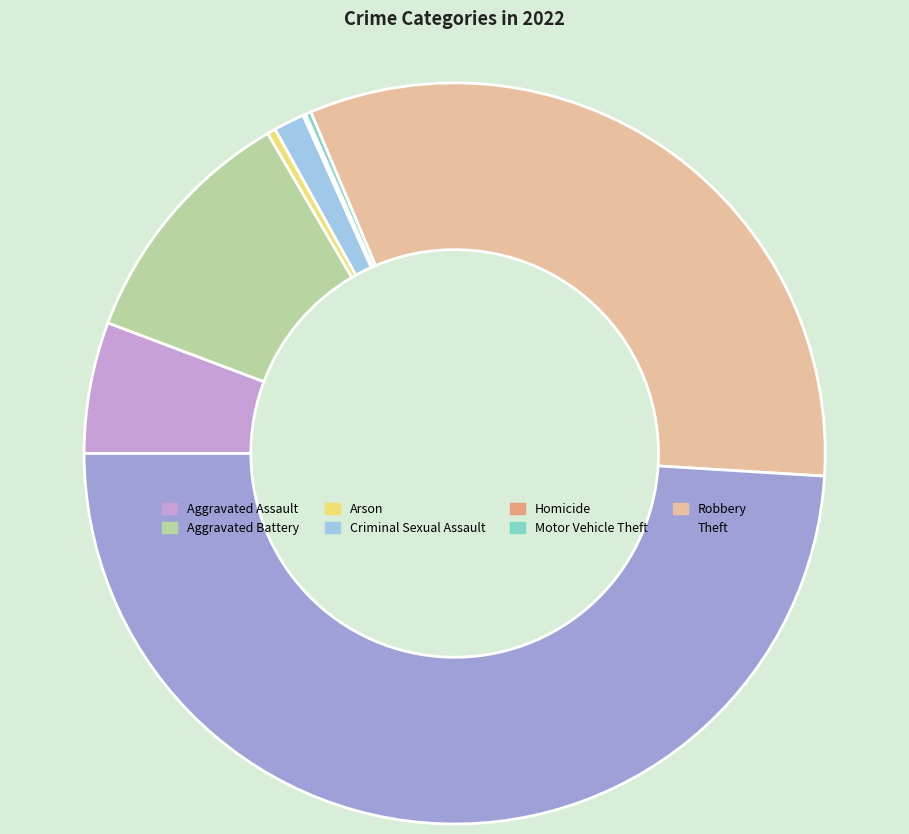

Between Robbery and Theft, which is larger?

Theft